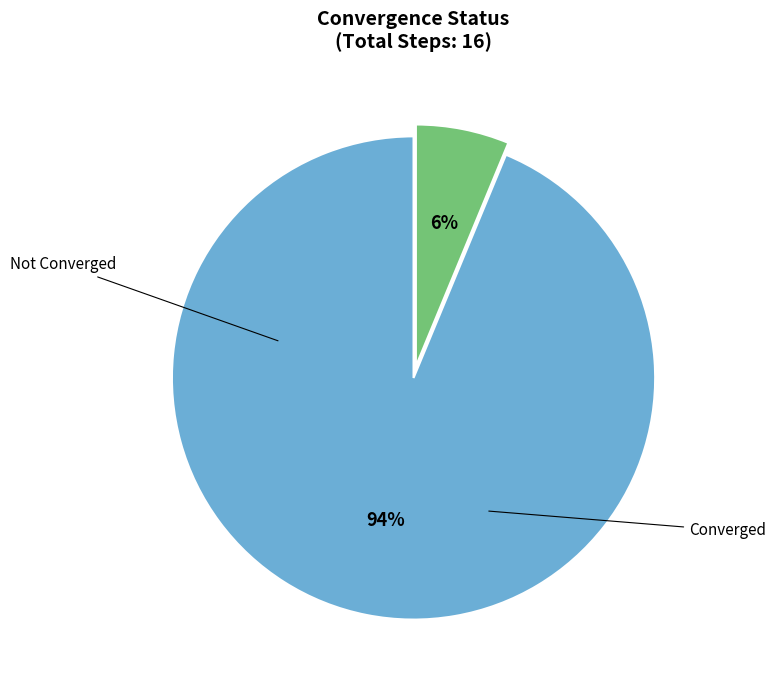

Does any single category account for the majority?

Yes